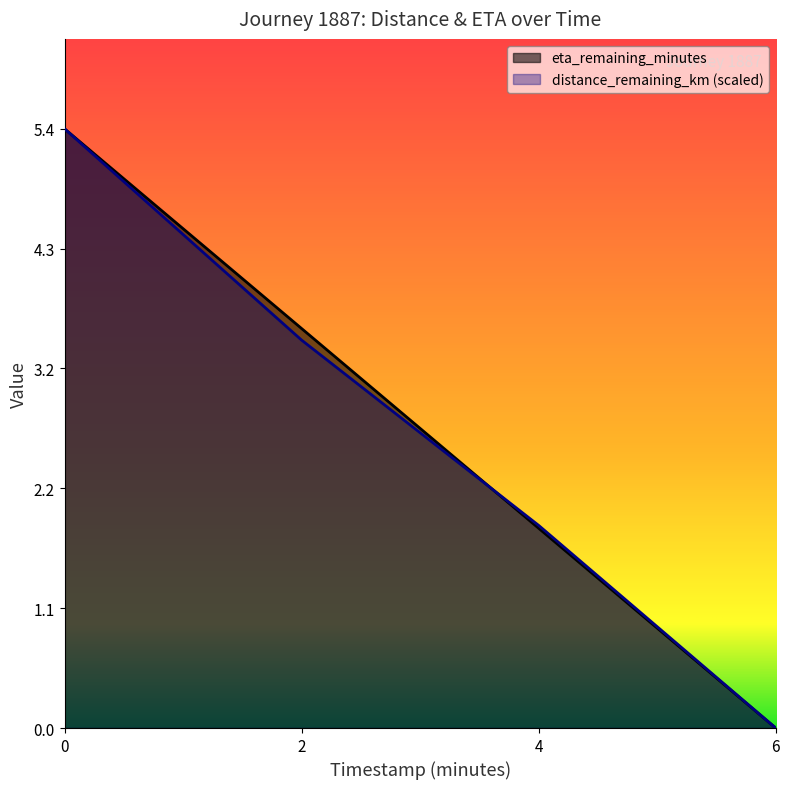

Between 2.0 and 6.0, which is larger?

2.0